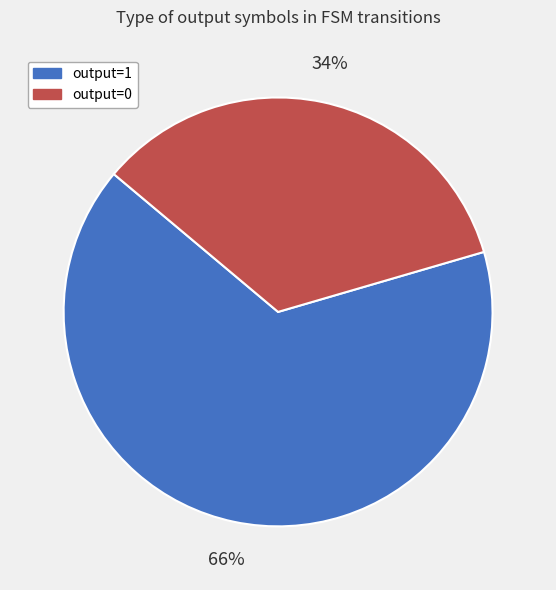

To the nearest percent, what is the average slice percentage?

50%